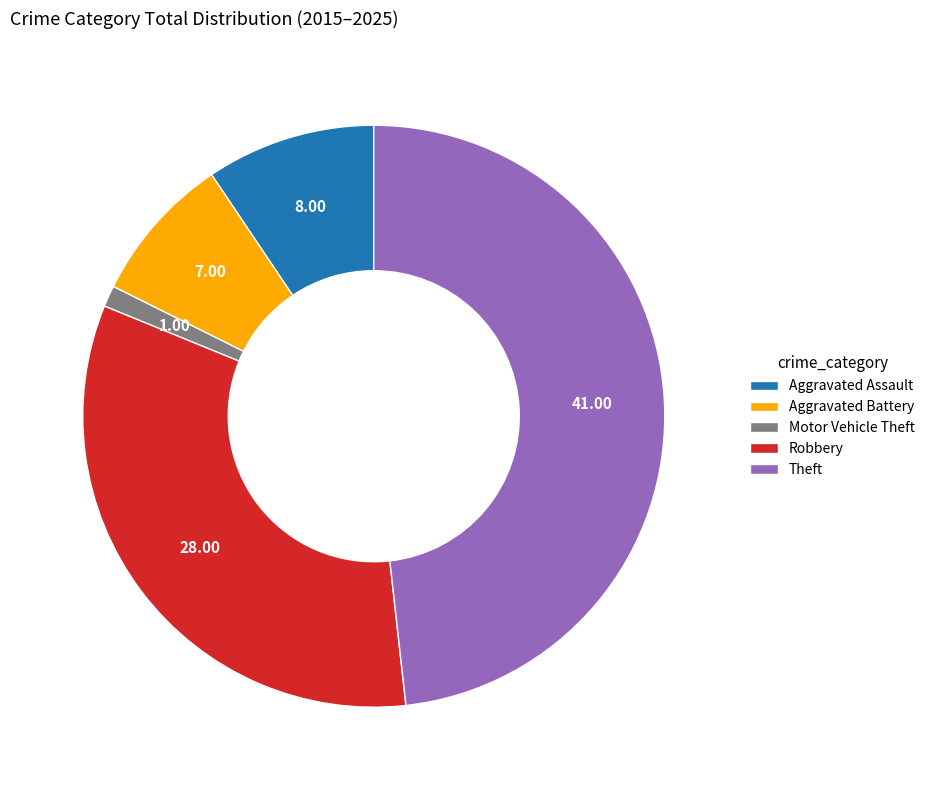

Does Theft account for over 50% of the chart?

No